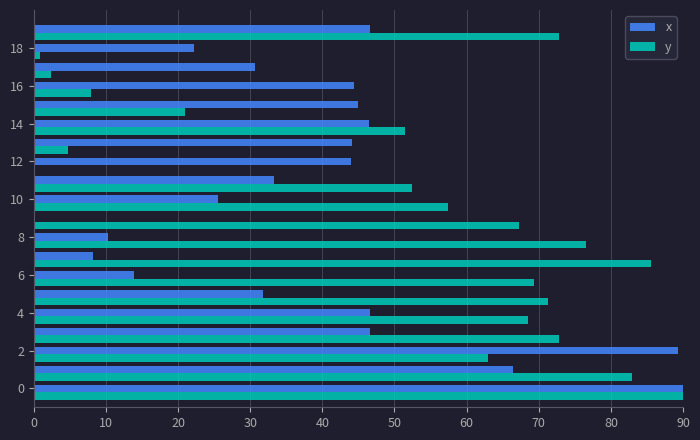

What is the sum of all y values?

1018.1